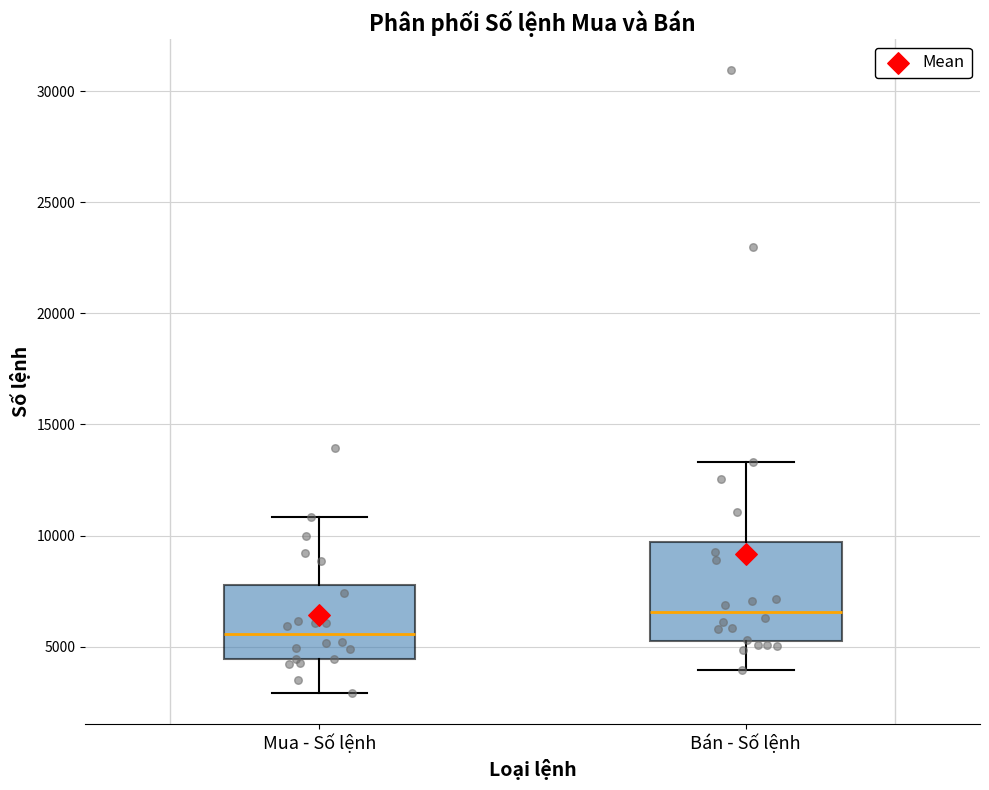

Where is the upper edge of the box for Mua - Số lệnh on the y-axis? The values are not printed on the chart, so give them approximately, as read against the axis.

8000